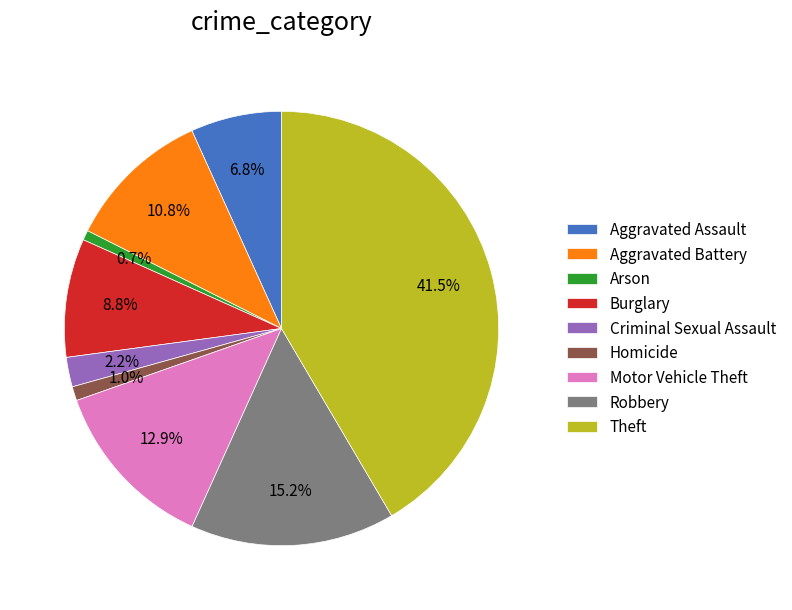

Approximately how many times larger is the value at Aggravated Assault compared to Arson?

9.2